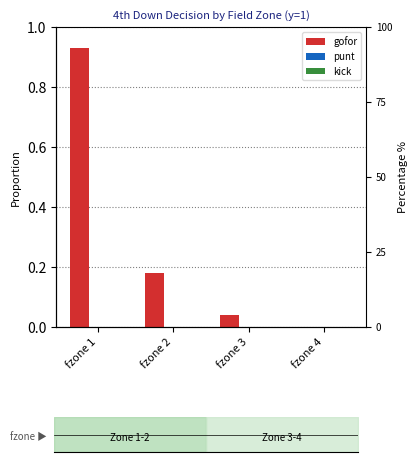

What are all the series names shown in the legend?

gofor, punt, kick